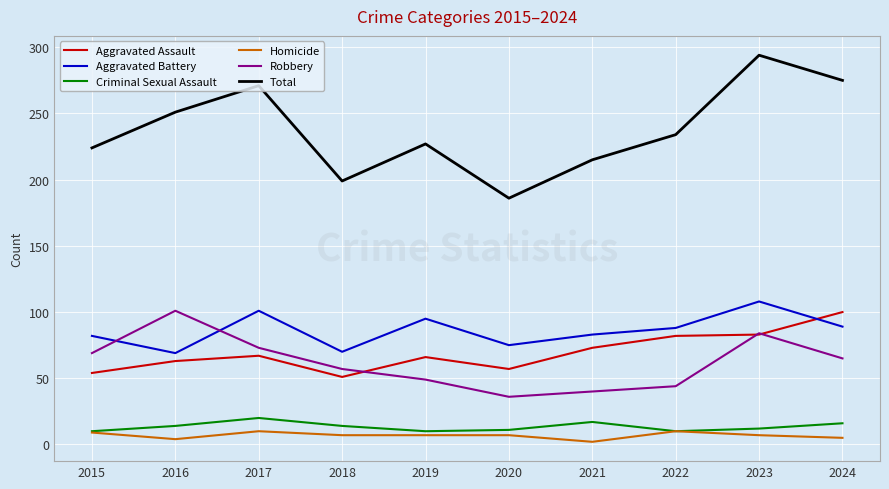

How many interior local peaks does the Robbery series have?

2